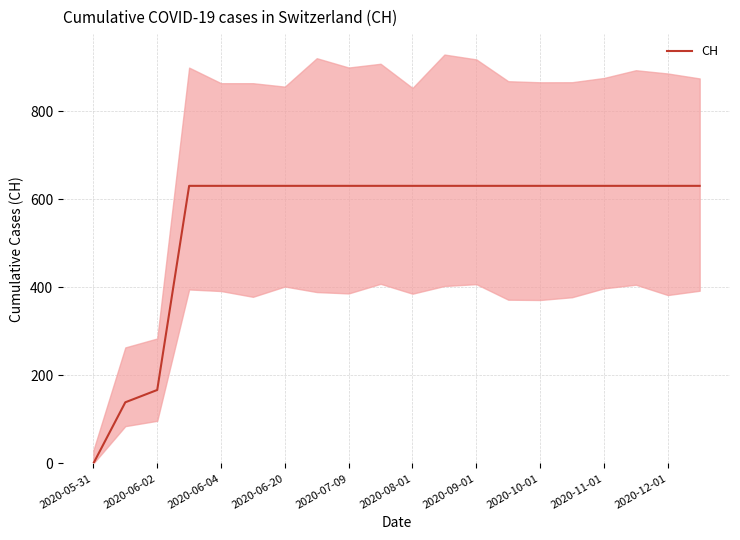

At which label is CH closest to 315?

2020-06-02